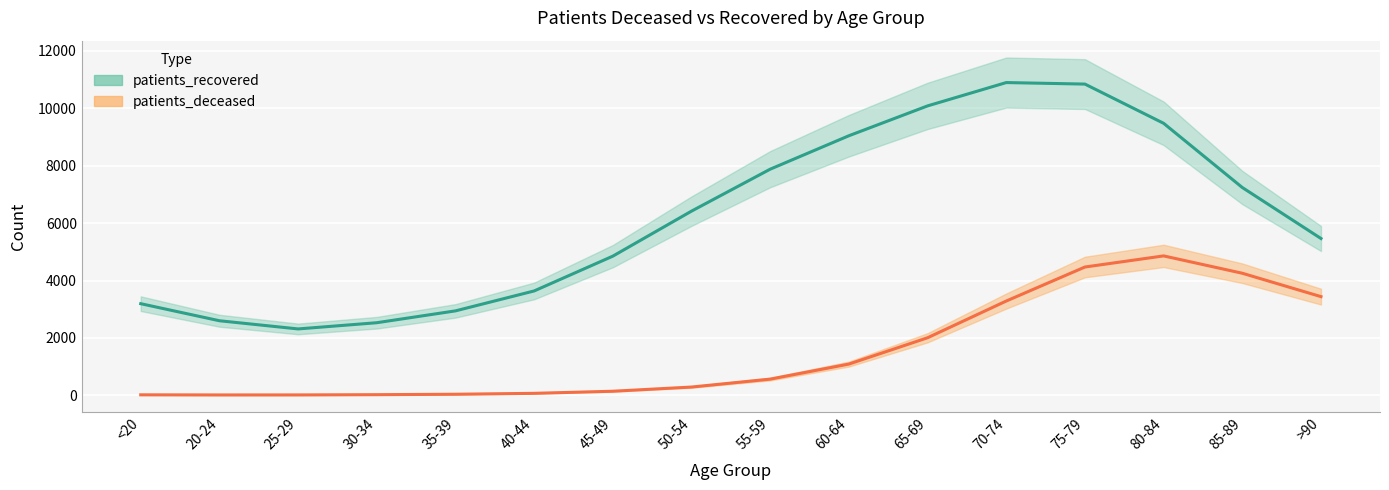

Is this an area chart (filled region under the line)?

No